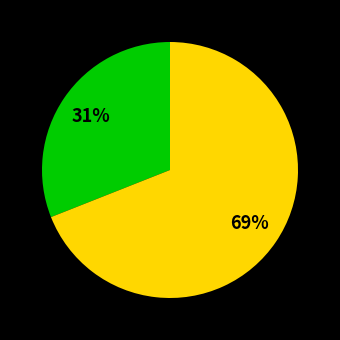

Is there any slice that represents more than half of the pie?

Yes